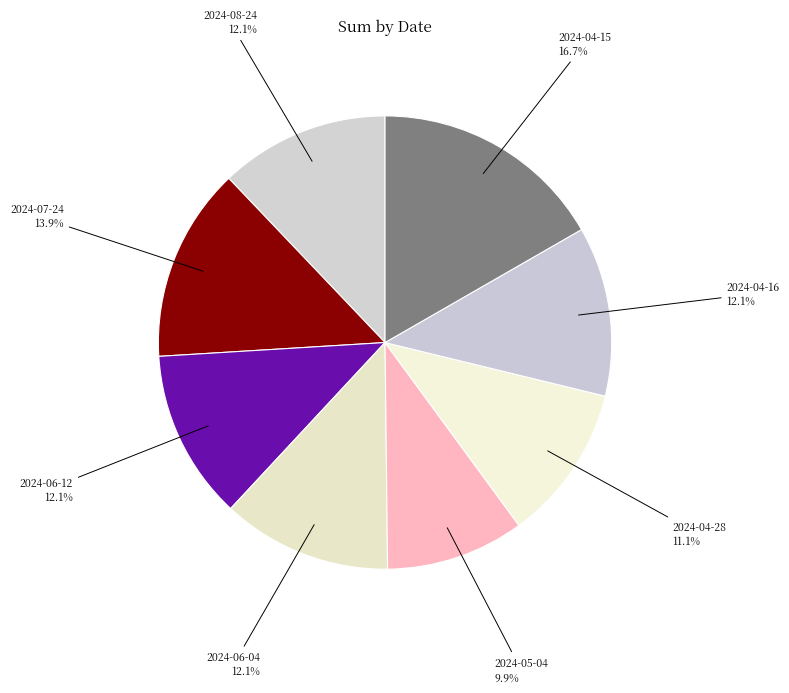

Is it true that 2024-05-04 is 1% of the pie?

False